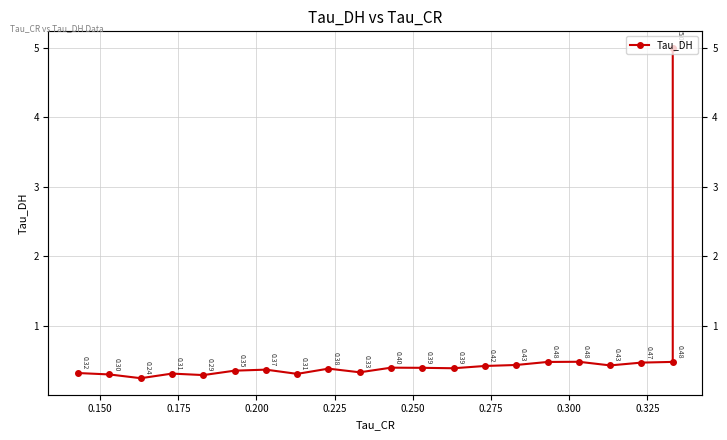

How many points are higher than both their immediate neighbors (excluding endpoints)?

5